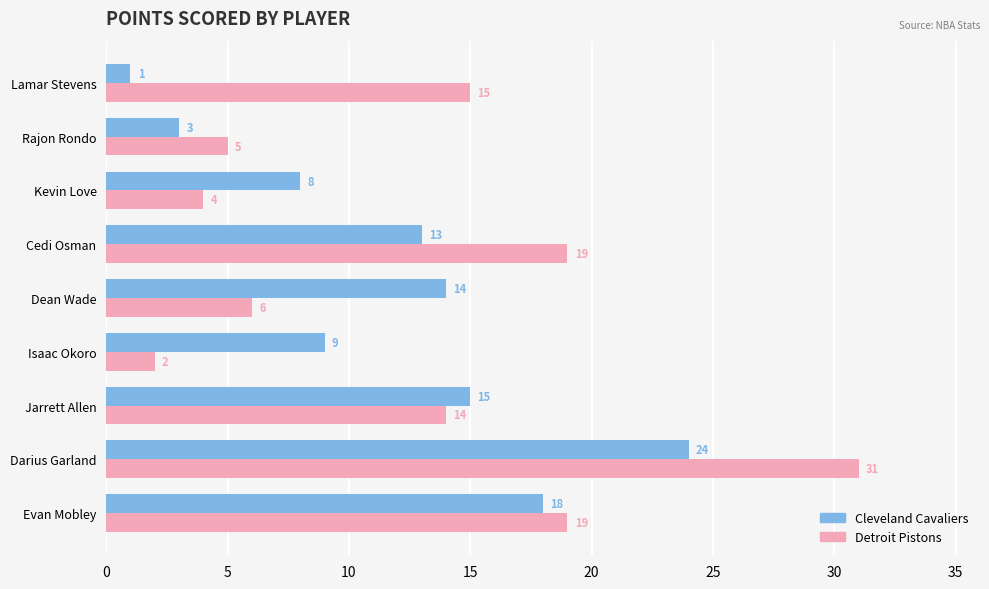

Between Cedi Osman and Rajon Rondo, which series saw the biggest shift?

Detroit Pistons